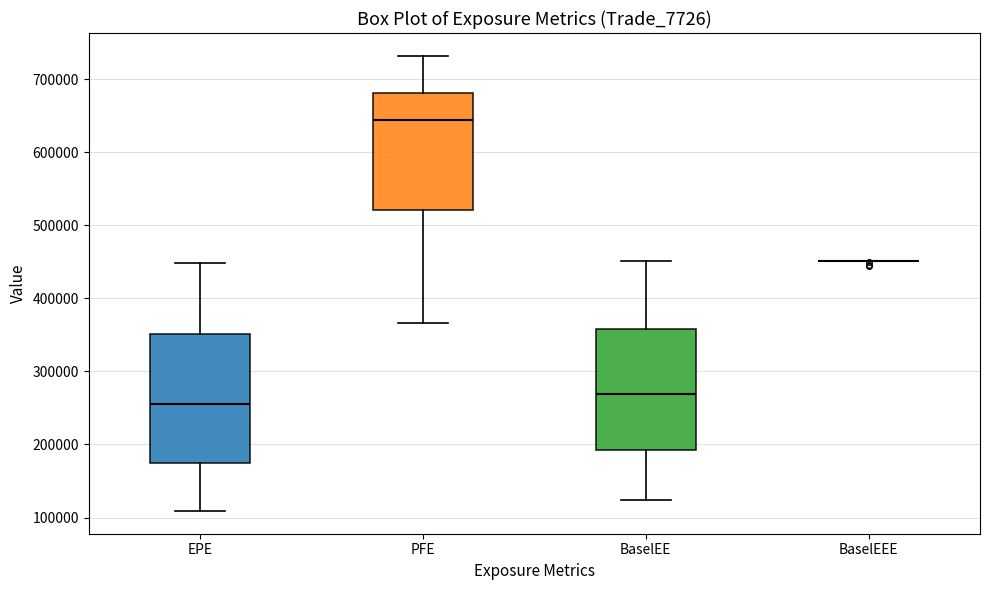

Reading left to right, read every box against the y-axis: the position of its median line, the range the box covers, and the ends of its whiskers. The values are not printed on the chart, so give them approximately, as read against the axis.

EPE: median 260000, box 170000 to 350000, whiskers 110000 to 450000
PFE: median 640000, box 520000 to 680000, whiskers 370000 to 730000
BaselEE: median 270000, box 190000 to 360000, whiskers 120000 to 450000
BaselEEE: box collapsed to a line at 450000, whiskers 450000 to 450000